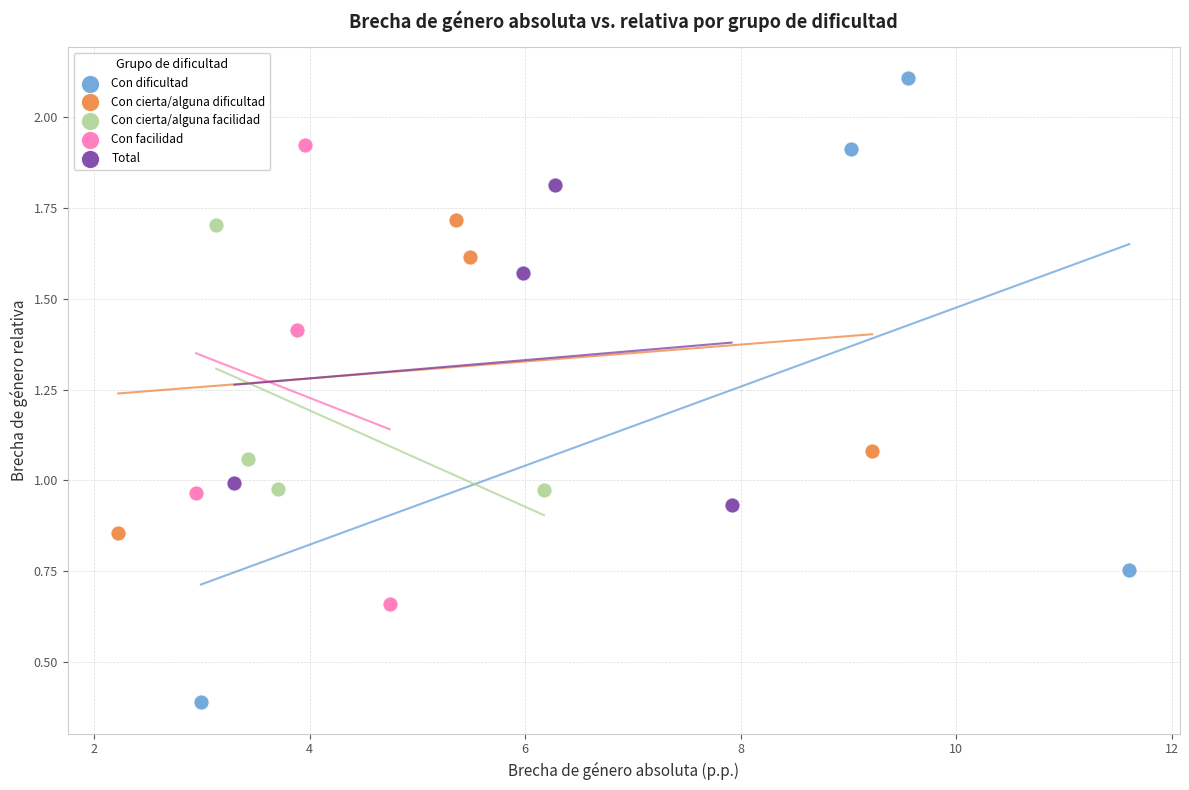

Which series reaches the minimum Y coordinate?

Con dificultad